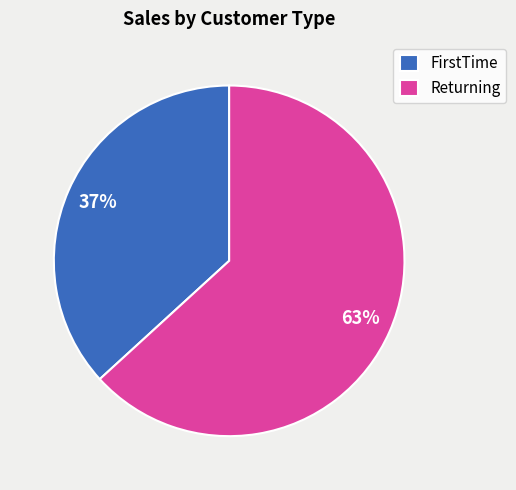

To the nearest percent, what is the difference between the Returning and FirstTime slice percentages?

26%